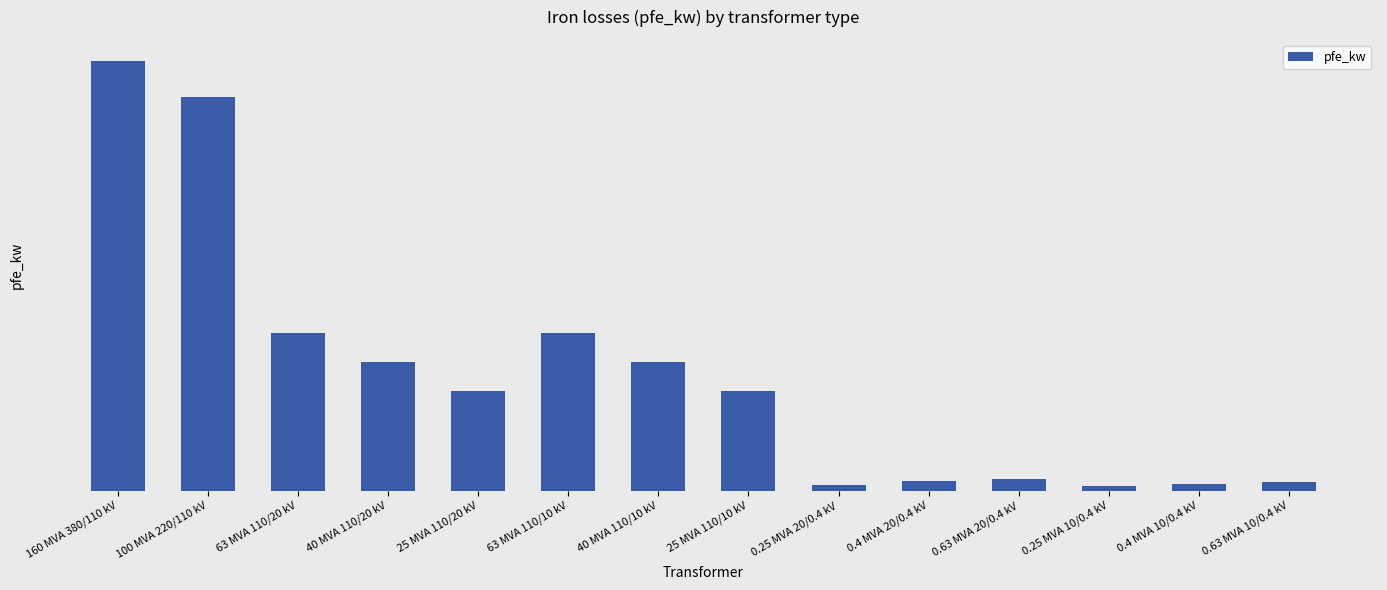

Are the bars horizontal?

No